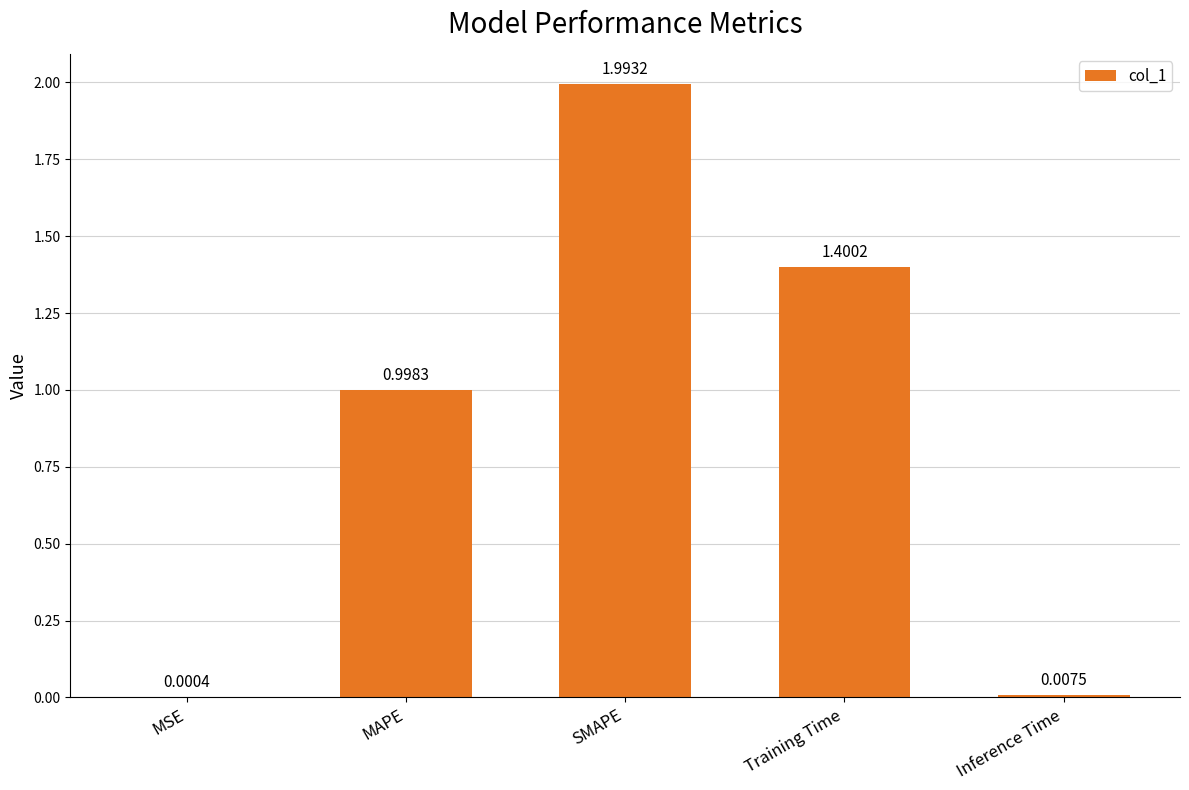

At which label is the value closest to 0?

MSE